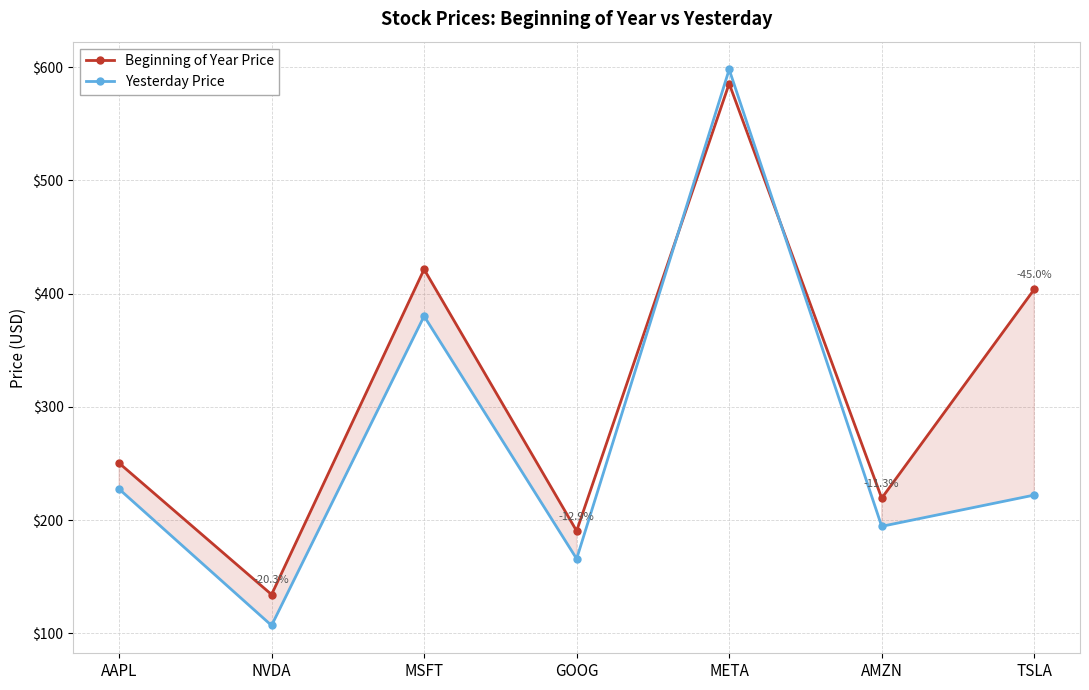

What is the smallest value displayed?

107.0